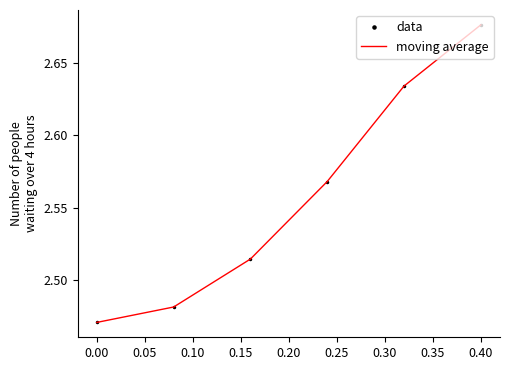

Reading left to right, list all the values displayed in this chart.

data: 2.5	2.5	2.5	2.6	2.6	2.7
moving average: 2.5	2.5	2.5	2.6	2.6	2.7